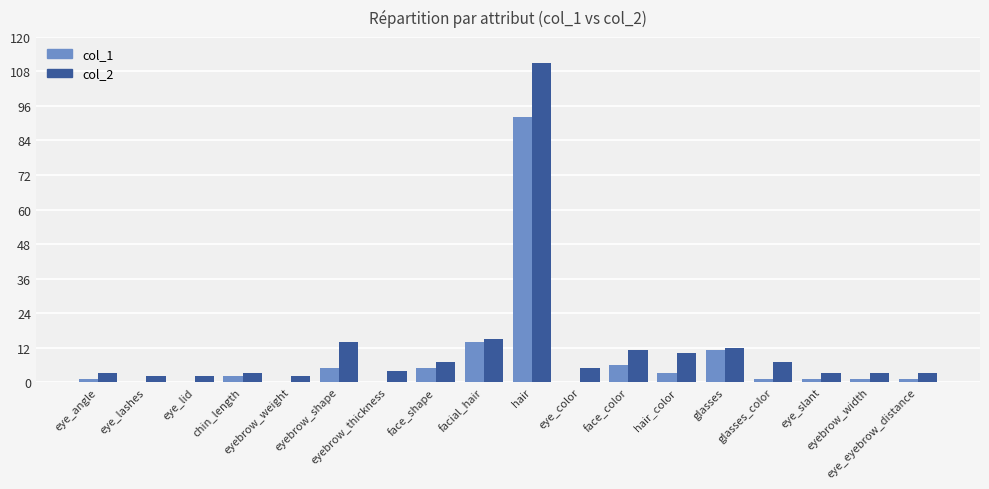

Rank the series at eyebrow_width from lowest to highest value.

col_1, col_2